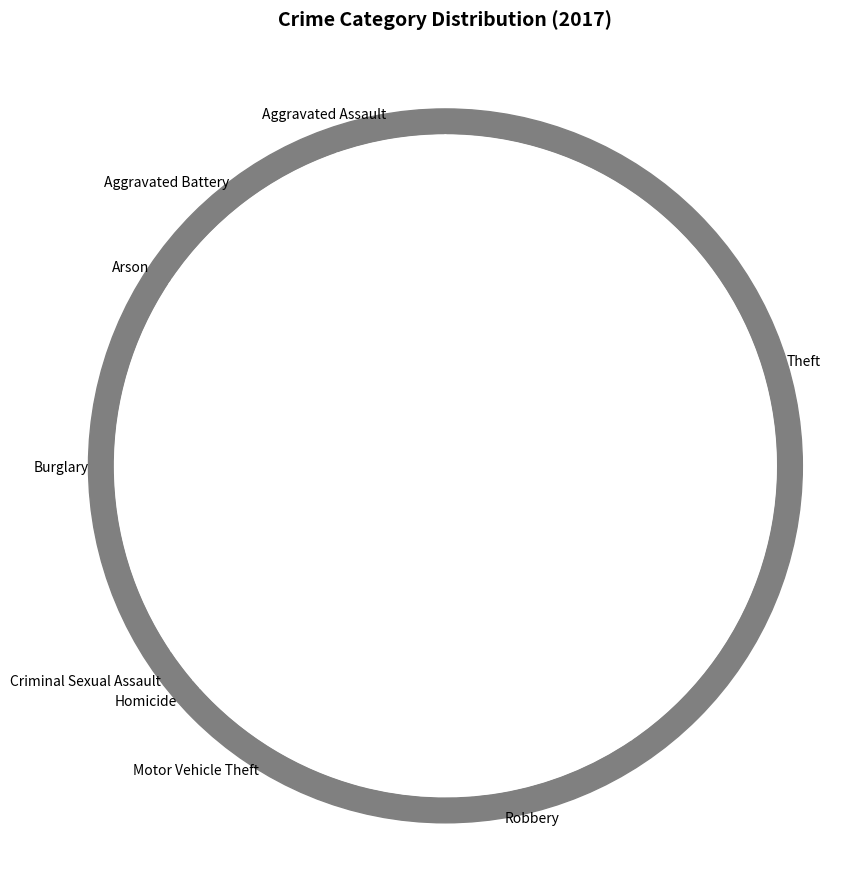

True or false: Criminal Sexual Assault accounts for 9% of the total.

False